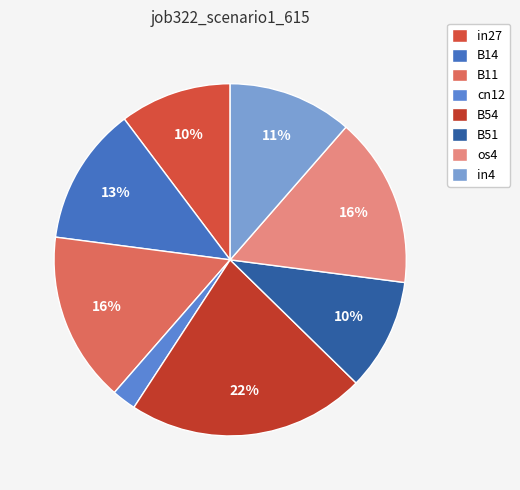

Do B11 and B54 together represent more than half of the pie?

No